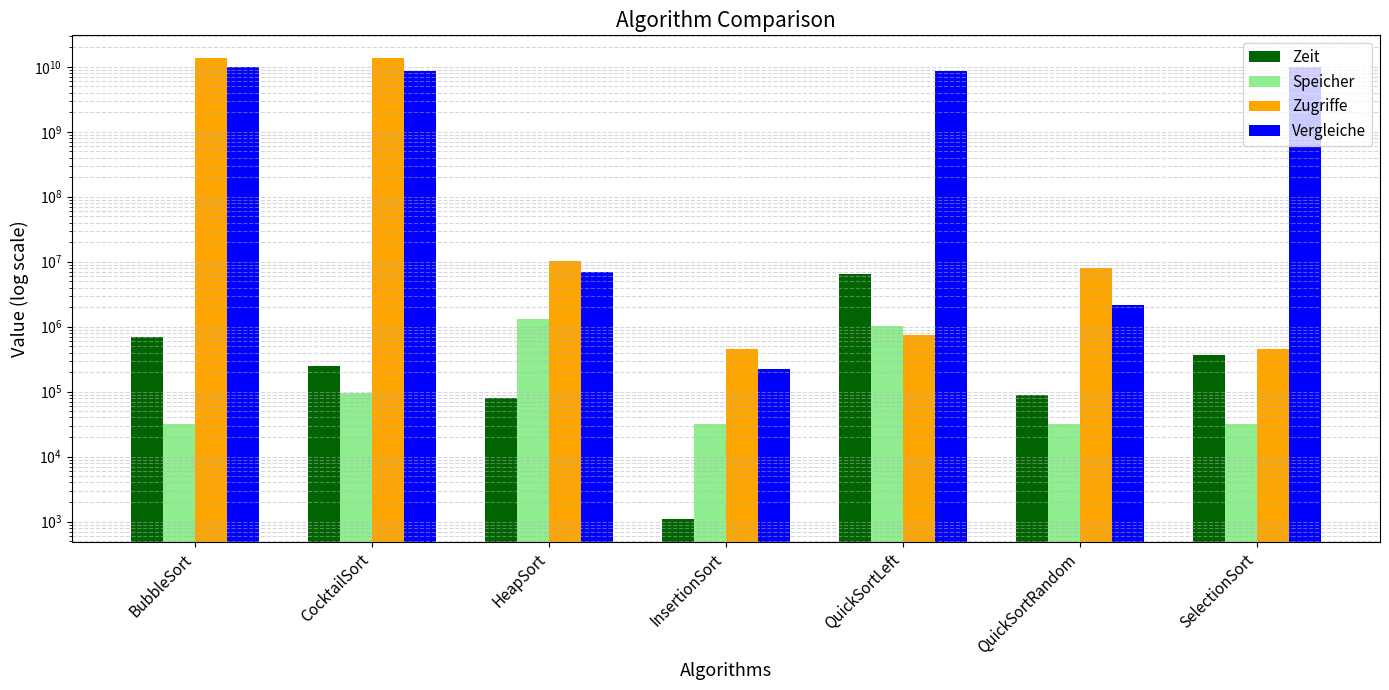

Count the number of data series in this chart.

4